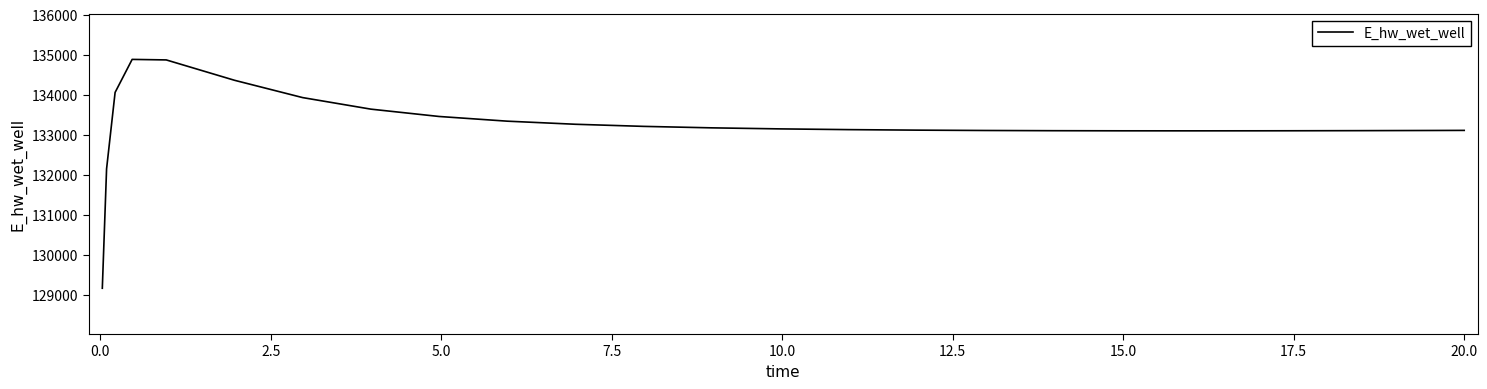

What is the difference between the maximum and minimum values?

5715.7